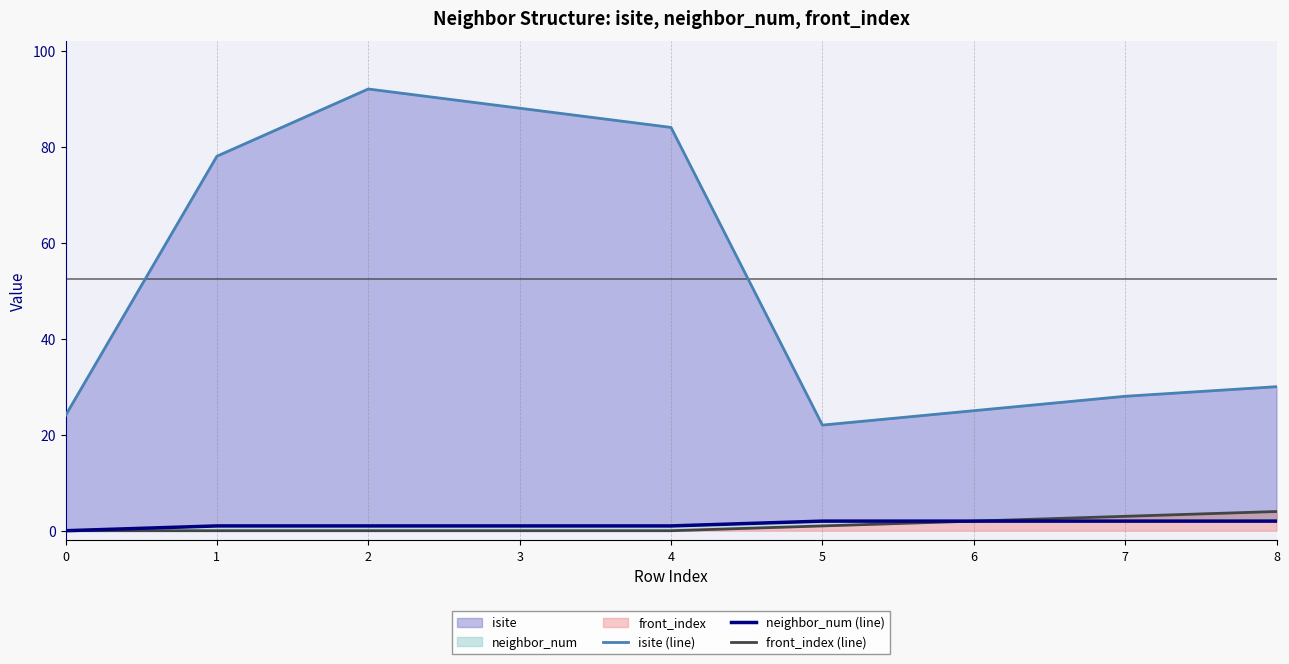

How many lines are shown in the chart?

3